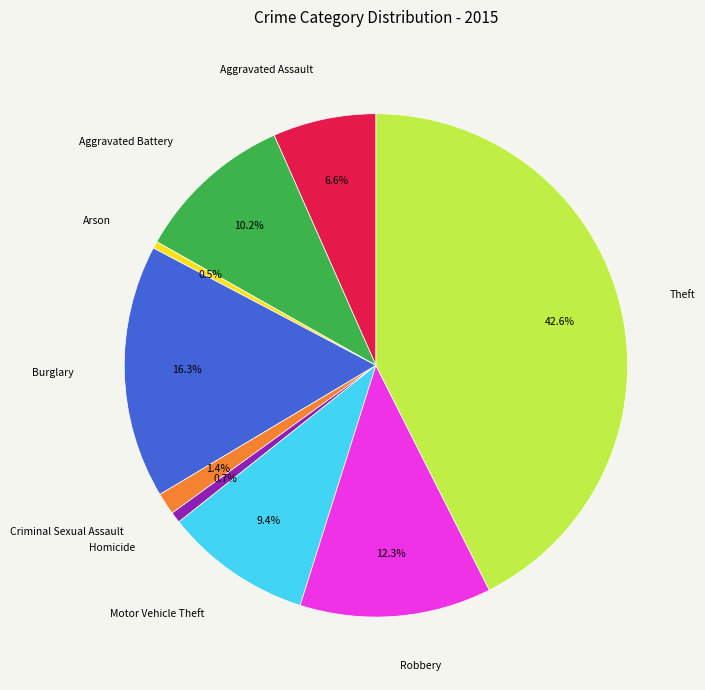

To the nearest percent, what is the combined percentage of Motor Vehicle Theft and Robbery?

22%